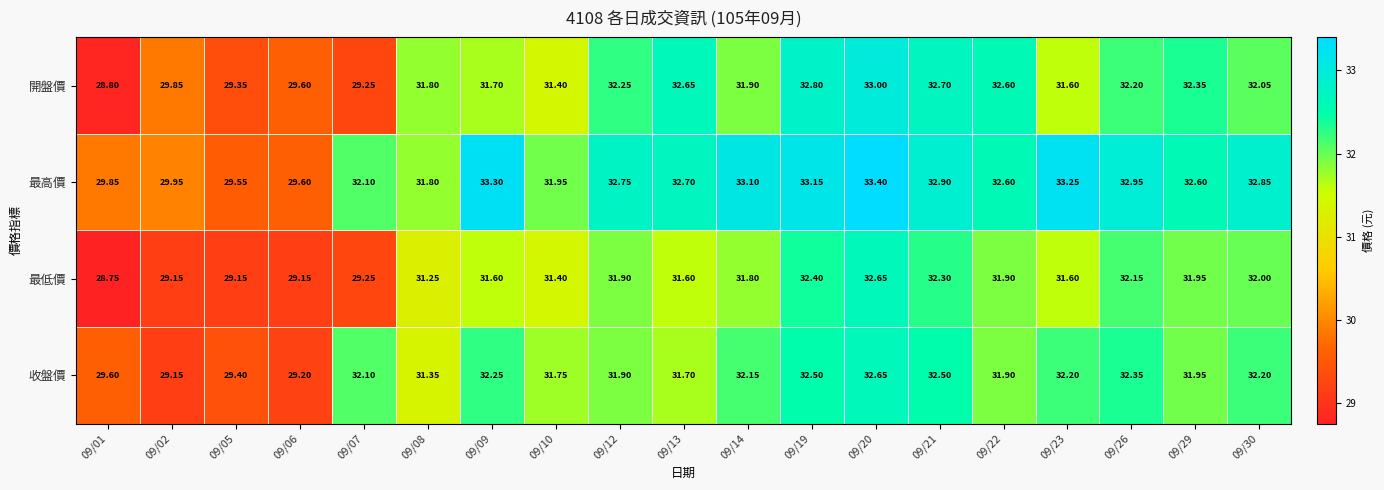

At which category is the sum across all series the highest?

09/20